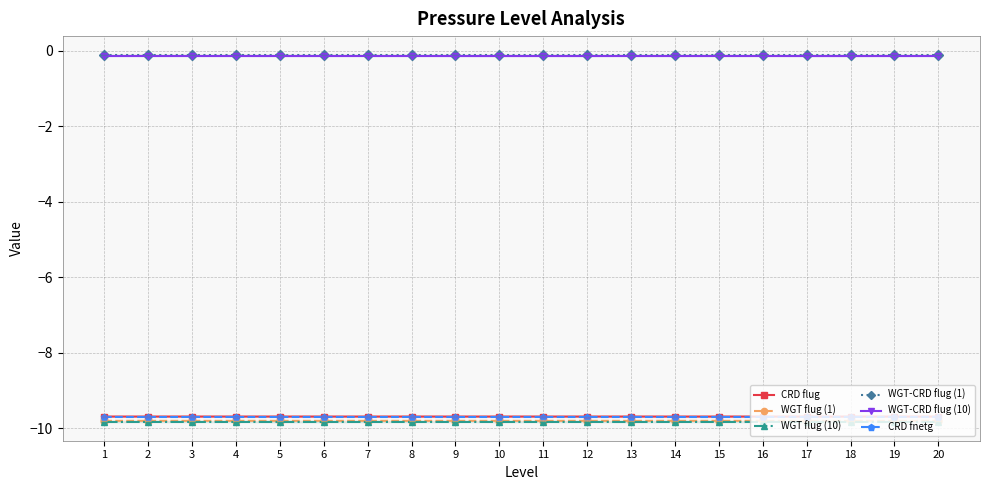

True or false: WGT flug (1) and CRD fnetg cross at least once.

False